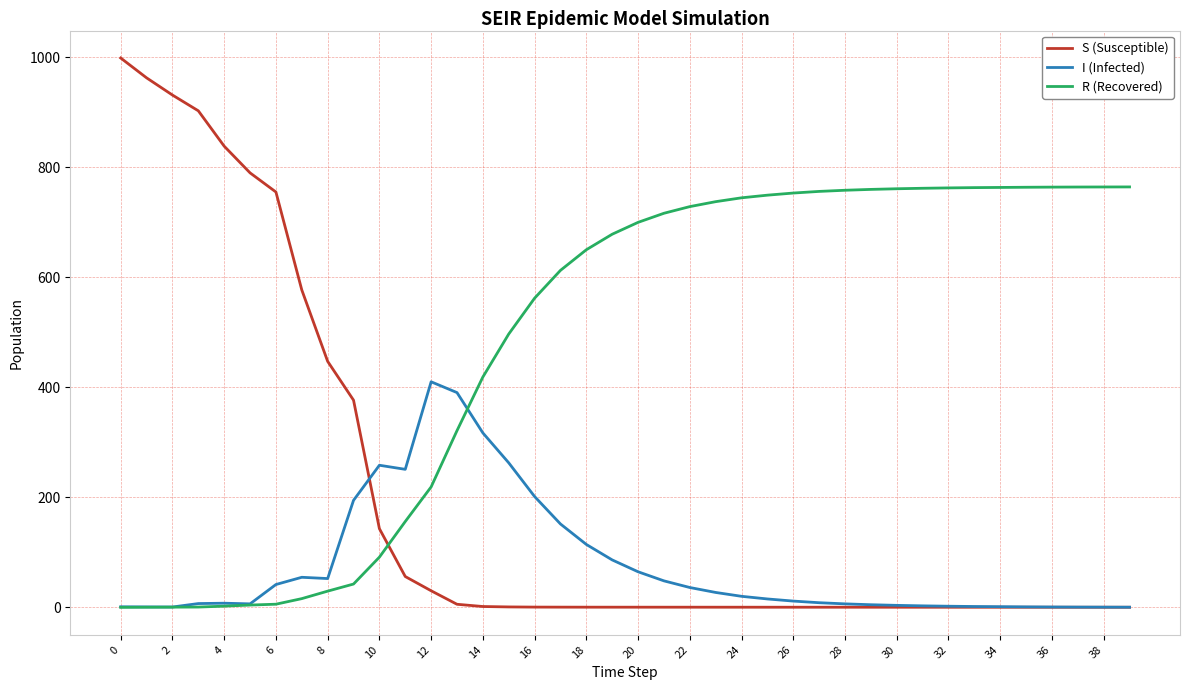

After their last crossing, which series has the higher values: R (Recovered) or I (Infected)?

R (Recovered)